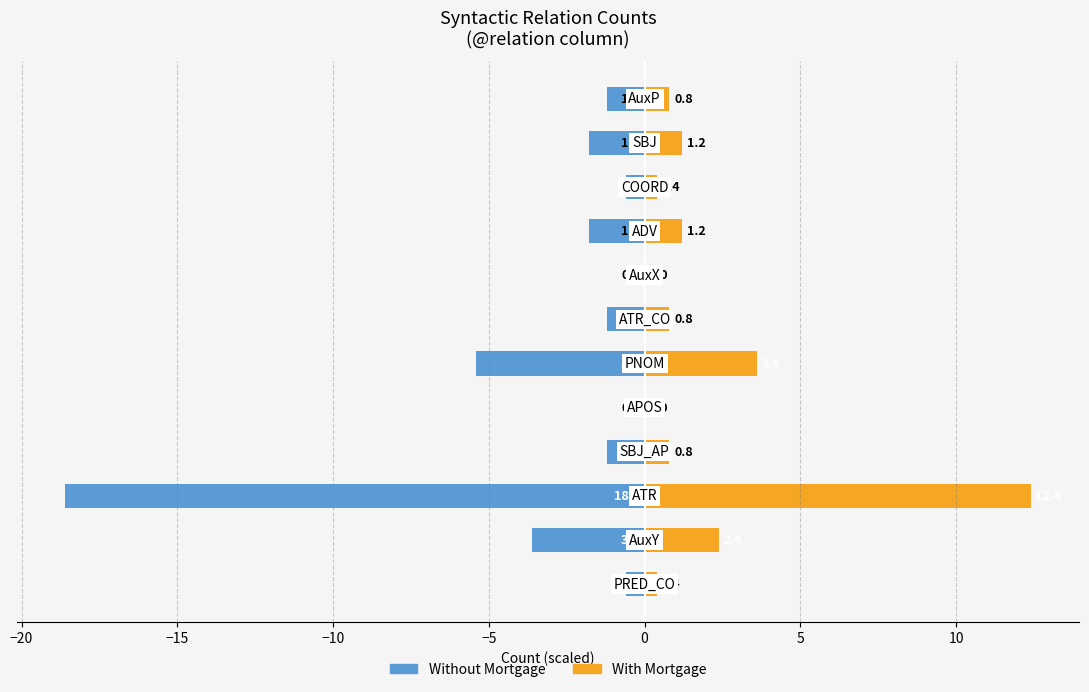

What are all the series names shown in the legend?

Without Mortgage, With Mortgage